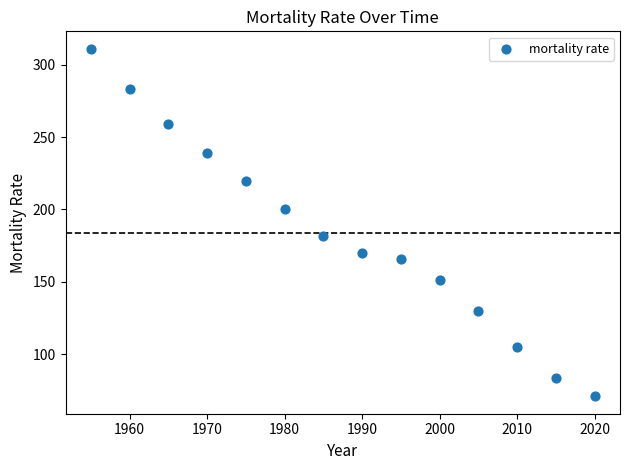

What is the range of X values (max minus min)?

65